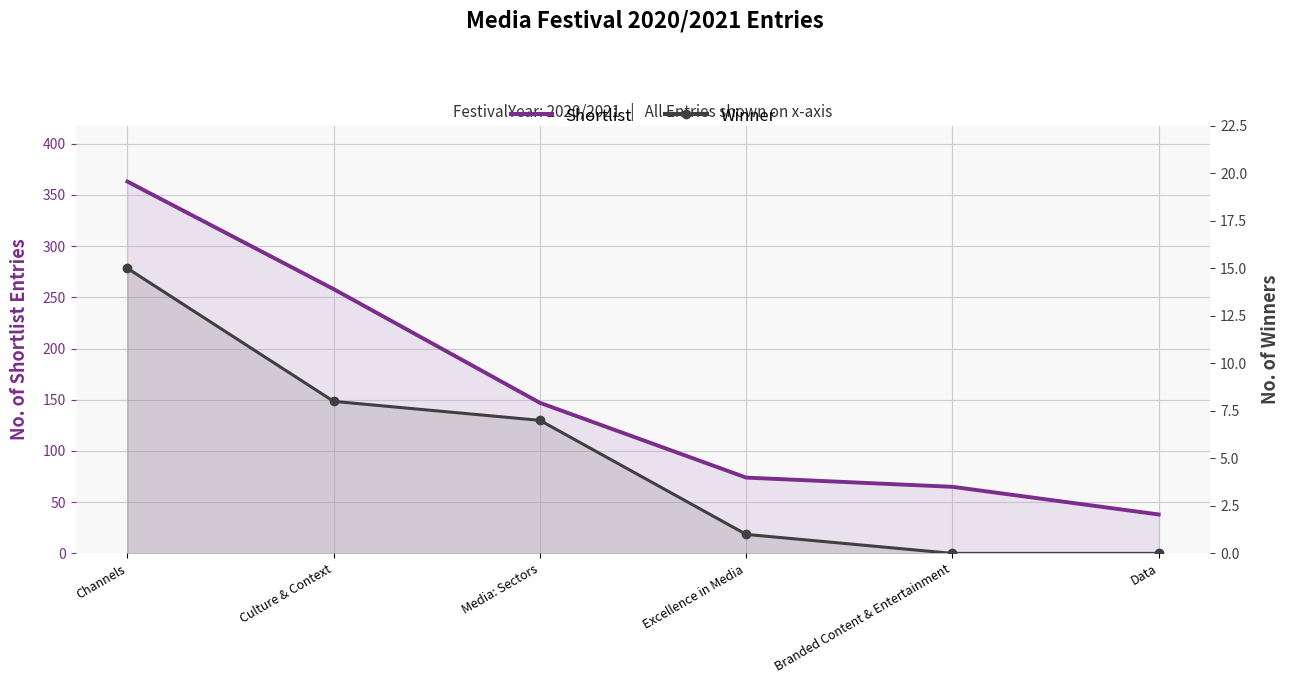

What is the value of the Winner point at the 3rd from the left?

7